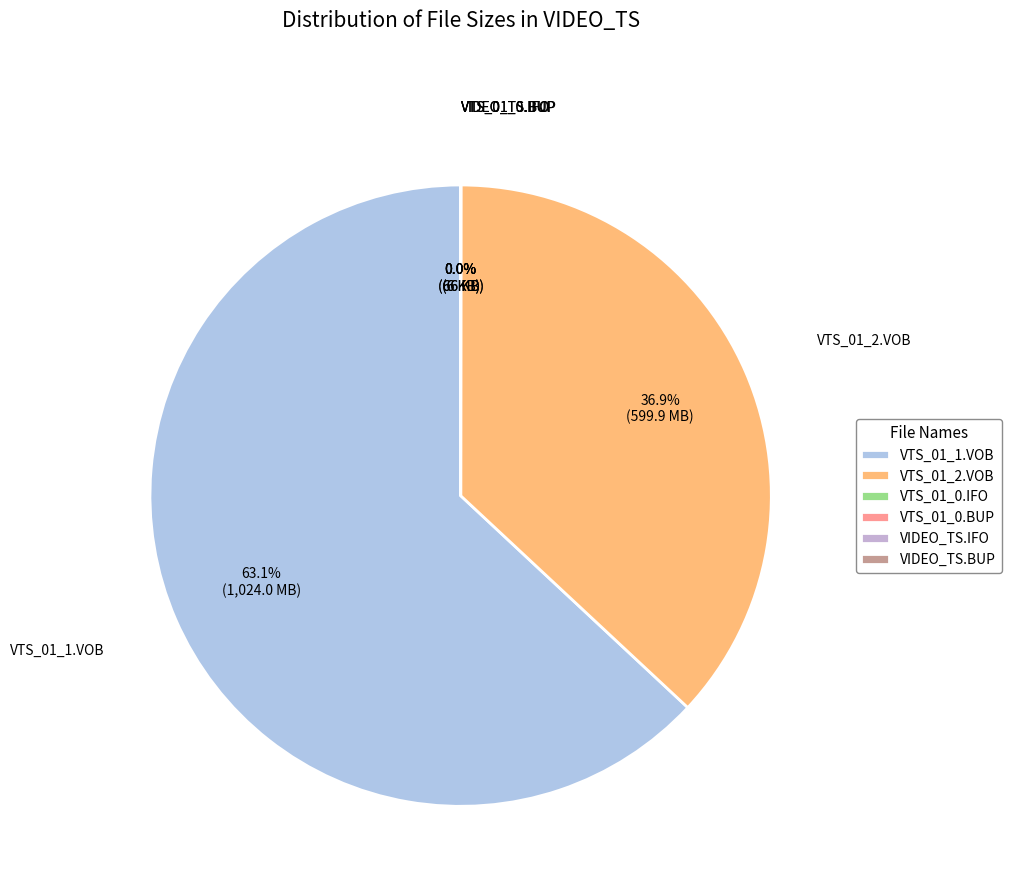

Is VTS_01_1.VOB the majority of the pie?

Yes